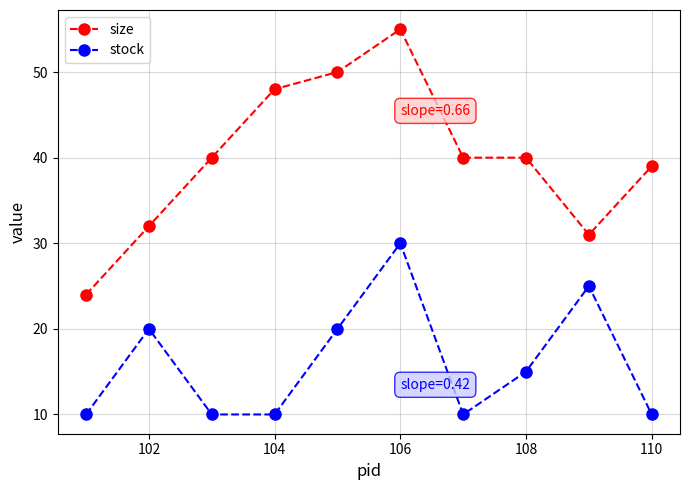

Rank the series by their maximum value, from lowest to highest.

stock, size